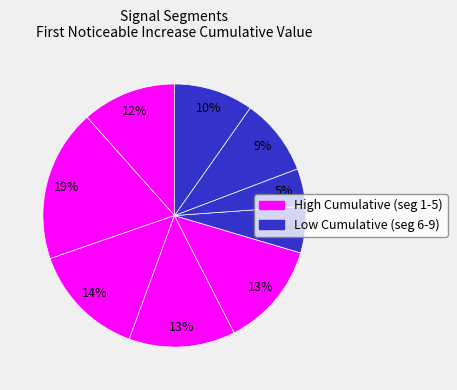

How many slices are in this pie chart?

9